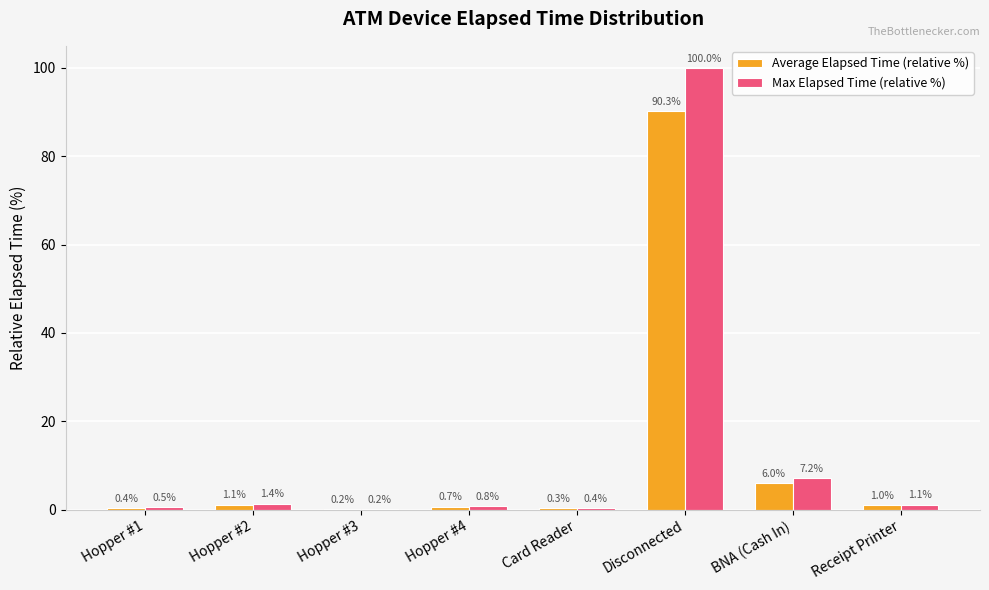

At which label does Max Elapsed Time (relative %) first exceed 1?

Hopper #2